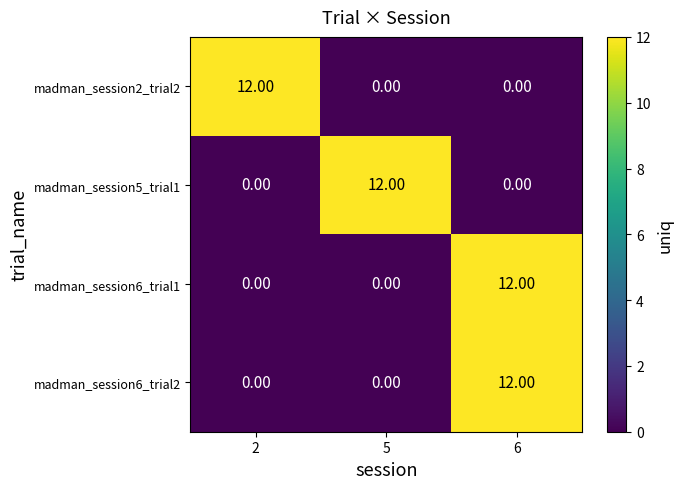

At which category is the sum across all series the highest?

6